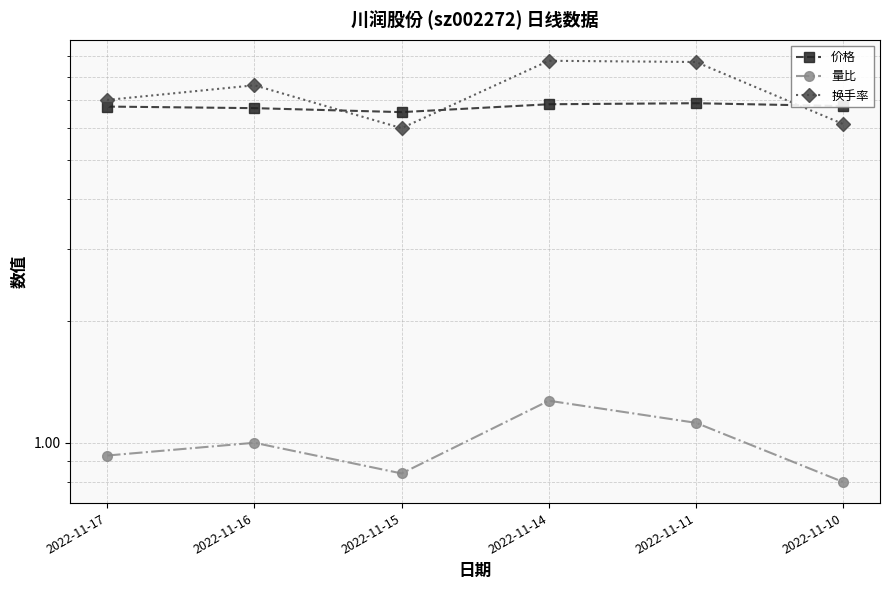

Which category has the lowest value in the 价格 series?

2022-11-15